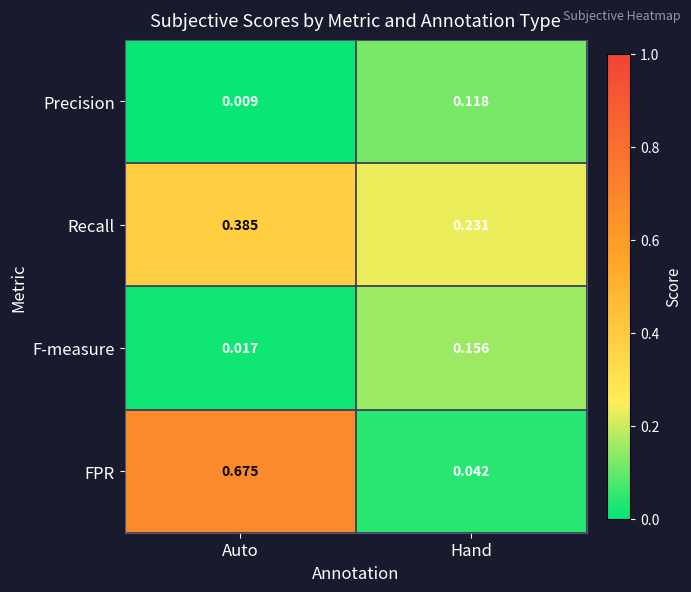

List the series in order of their peak value, lowest first.

Precision, F-measure, Recall, FPR